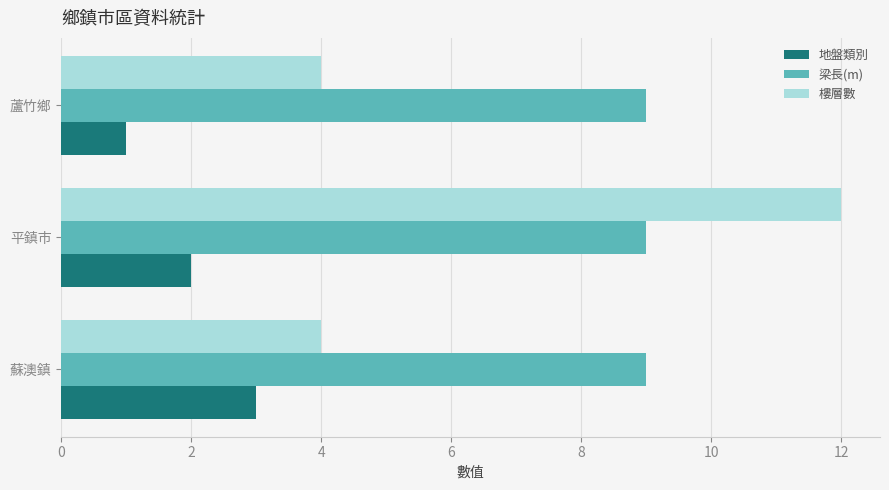

List the labels in order of 地盤類別 value, largest first.

蘇澳鎮, 平鎮市, 蘆竹鄉